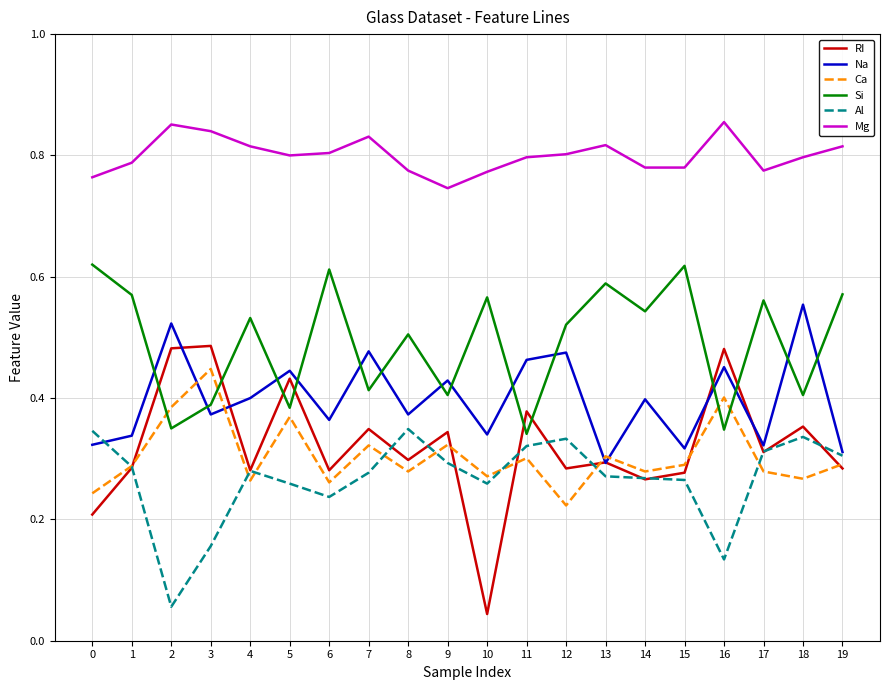

Is it true that Ca equals 0.3 at 19?

True